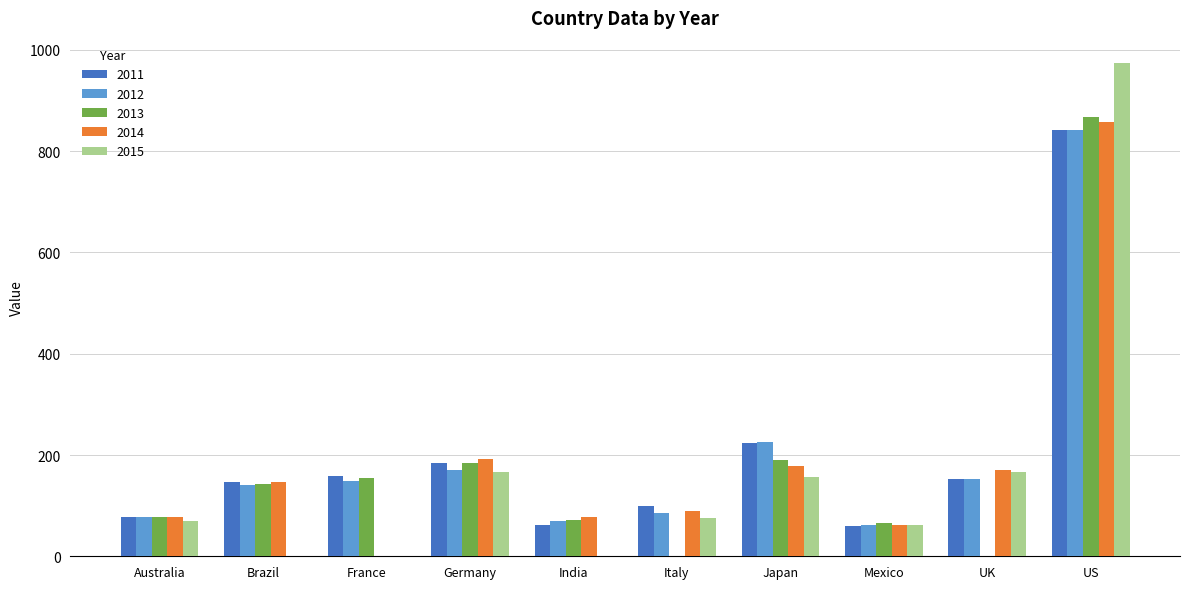

Which series changed the most between India and US?

2015